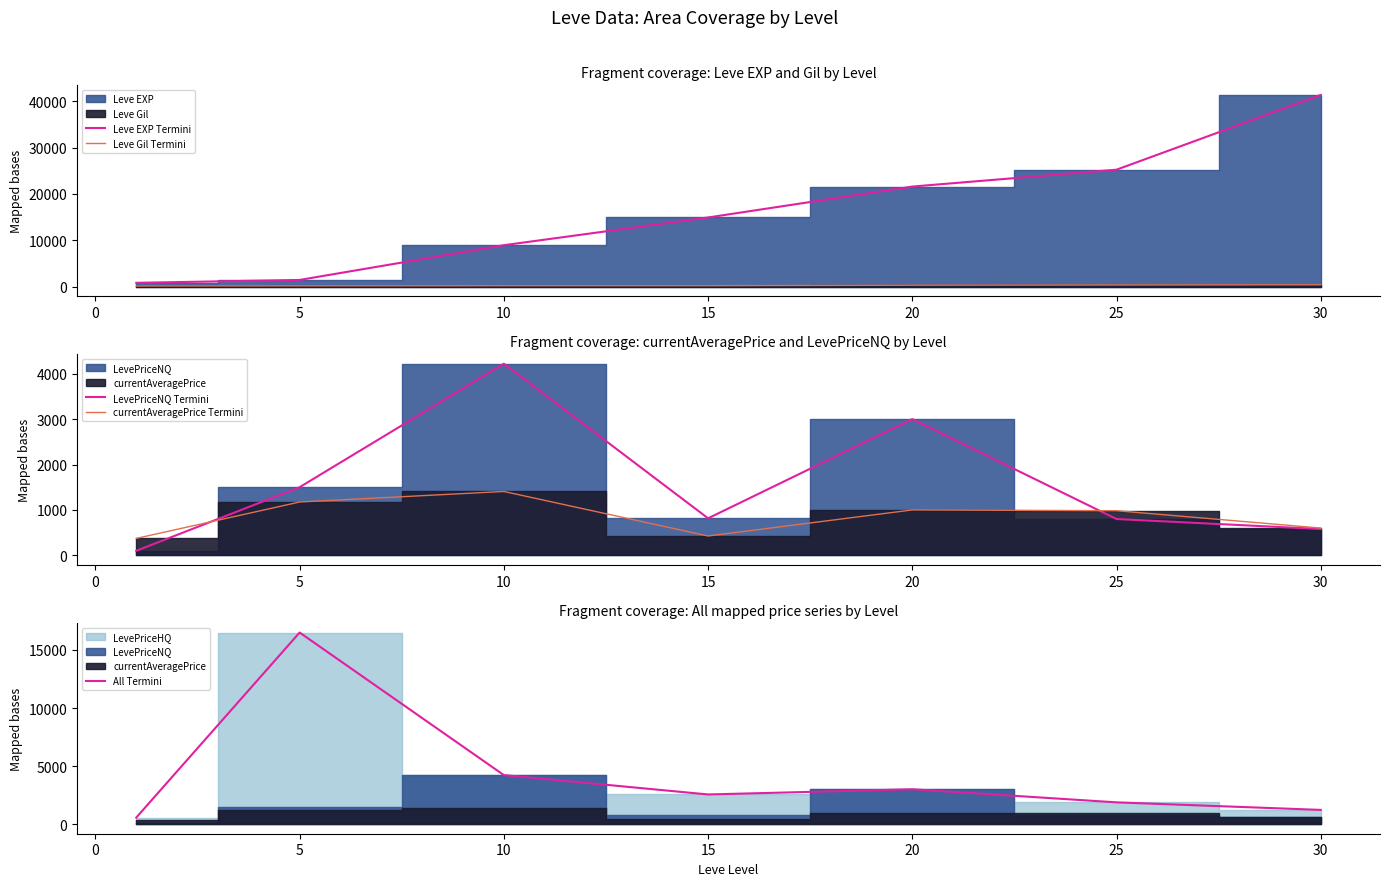

What is the sum of all Leve EXP Termini values?

114330